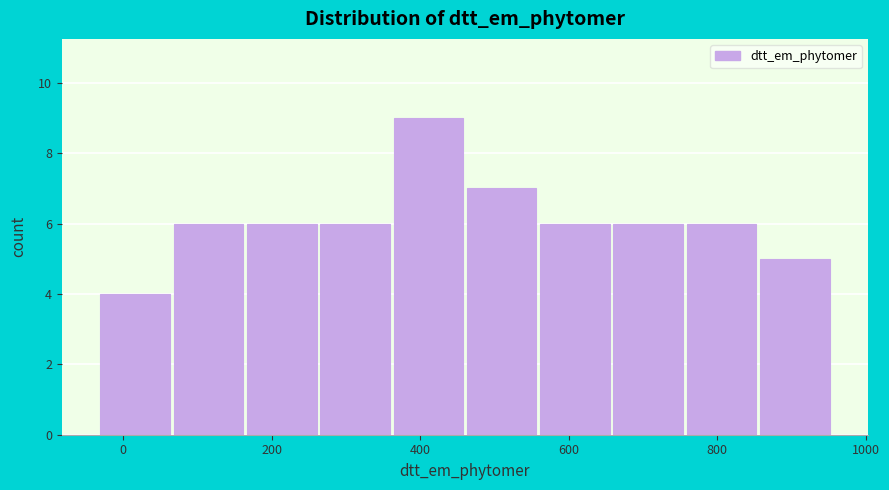

How tall is the bar that spans 760 to 860 on the x-axis? Neither the bar edges nor the heights are printed on the chart, so give them approximately, as read against the axes.

6